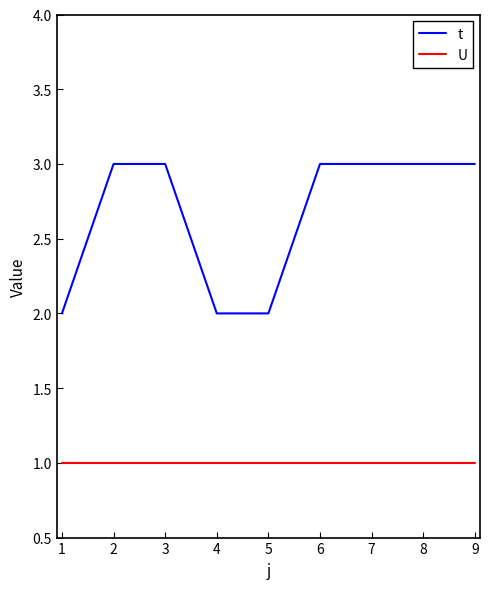

The U series shows 1 at 9. True or false?

True